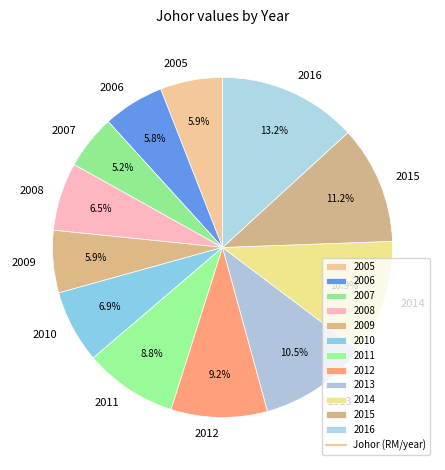

How many slices are in this pie chart?

12